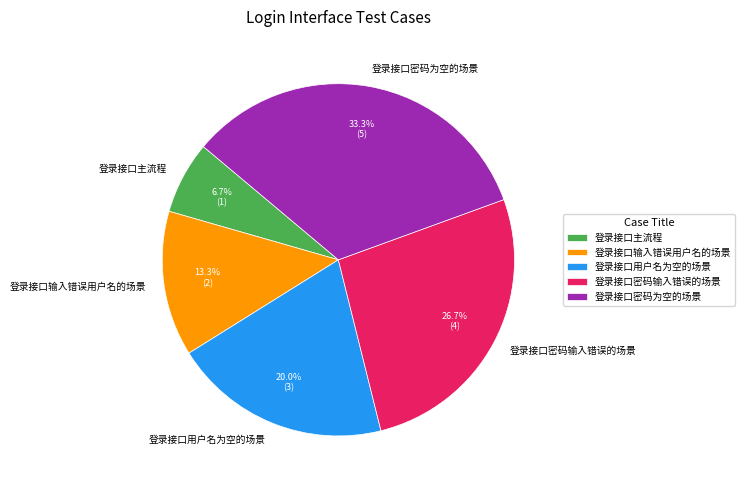

Between 登录接口主流程 and 登录接口密码输入错误的场景, which is larger?

登录接口密码输入错误的场景